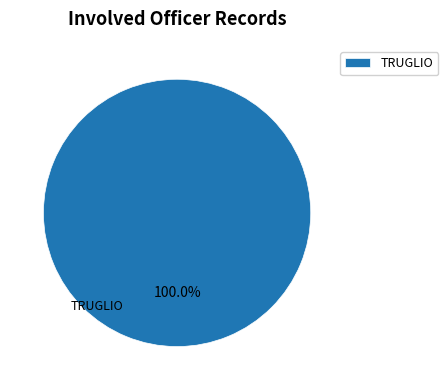

Is there a majority slice in this chart?

Yes